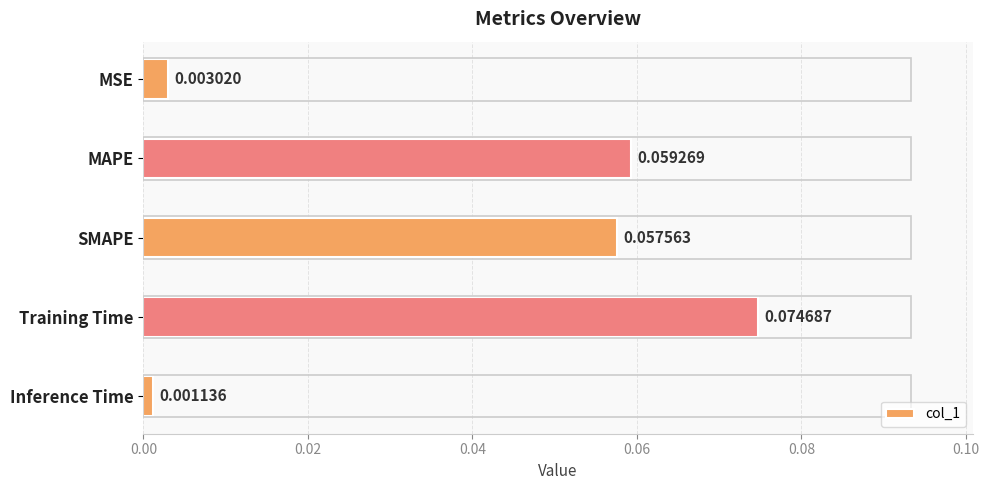

What is the sum of all values?

0.2